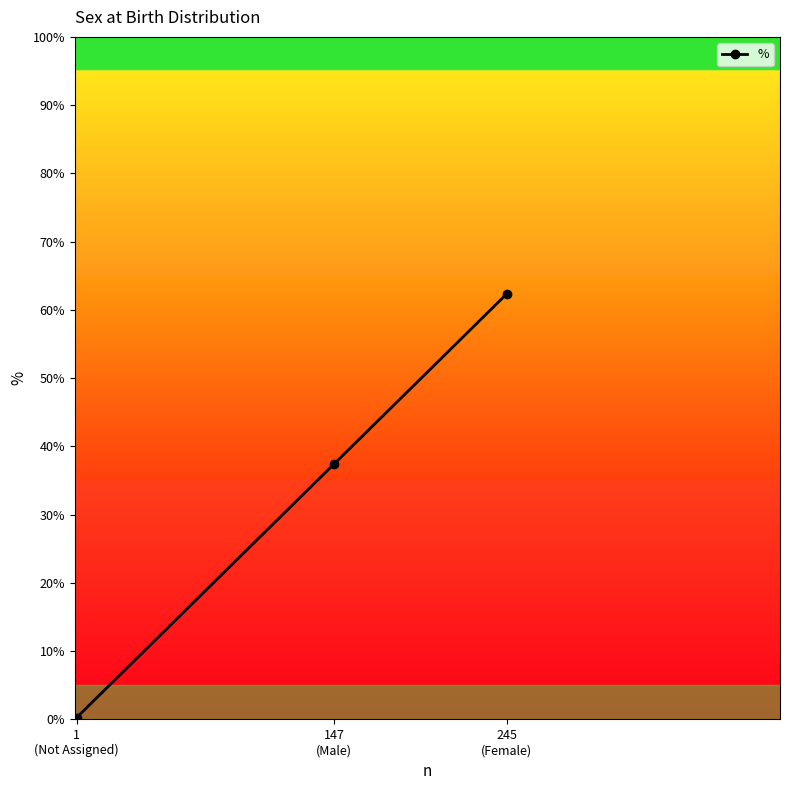

List the labels in order of value, smallest first.

1
(Not Assigned), 147
(Male), 245
(Female)